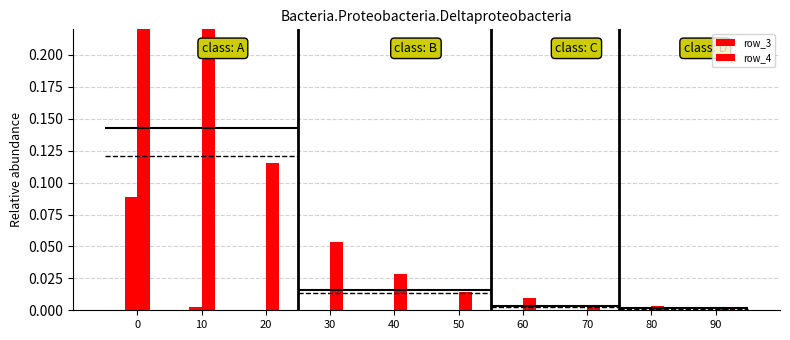

How many bars are there in each group?

2